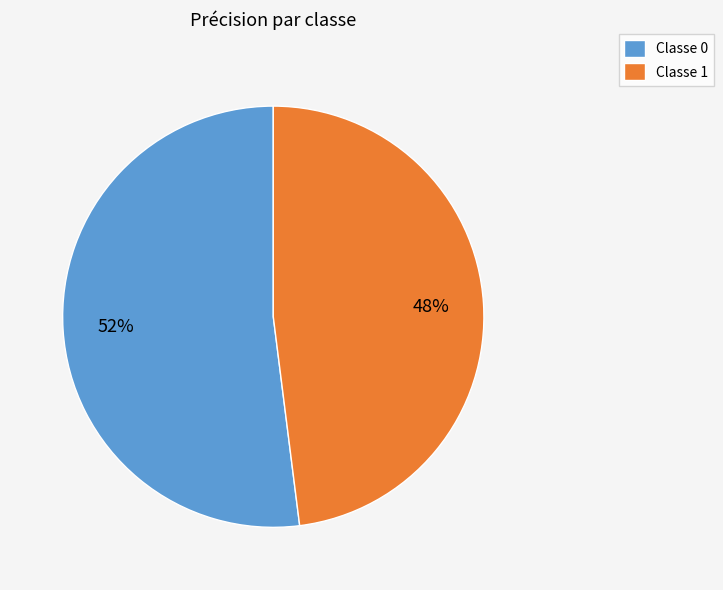

Is there any slice that represents more than half of the pie?

Yes